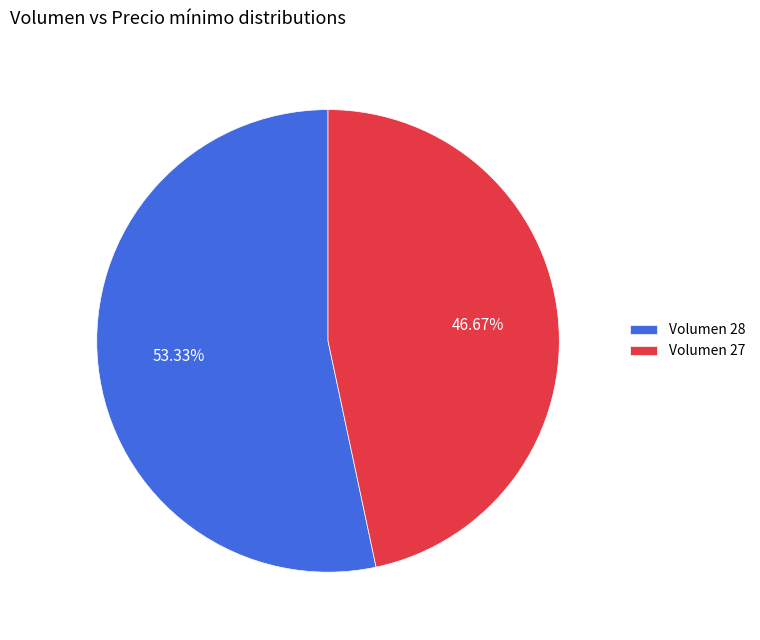

Count the number of slices in the pie.

2